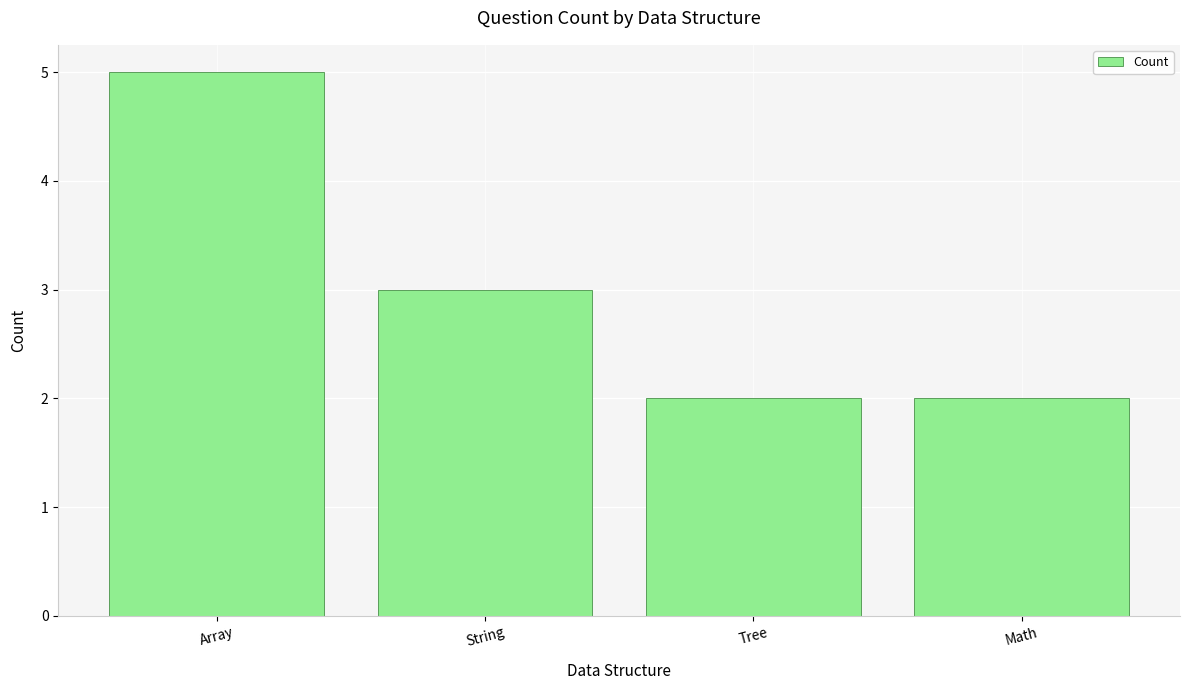

What is the difference between the maximum and minimum values?

3